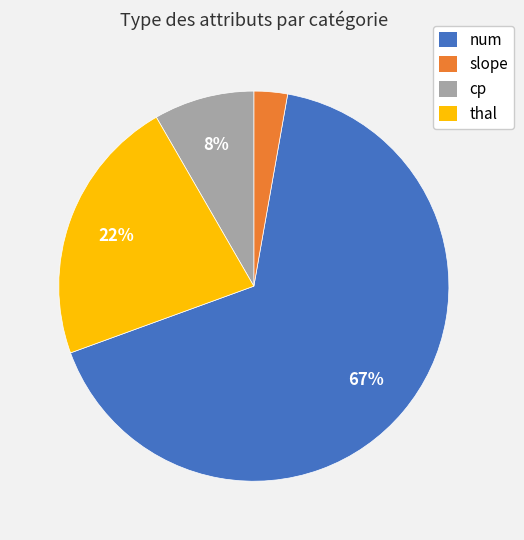

Which category has the biggest portion of the pie?

num